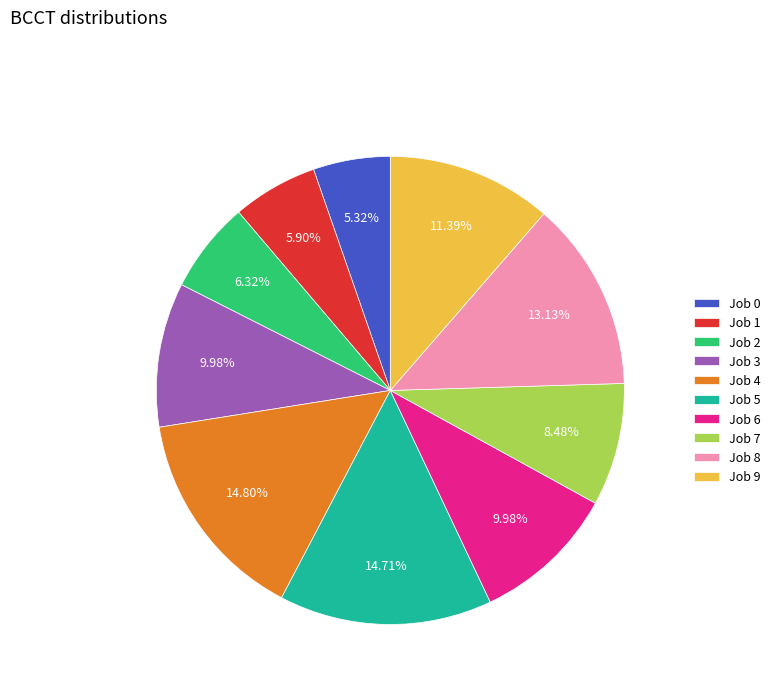

The Job 7 slice represents 1% of the pie. True or false?

False